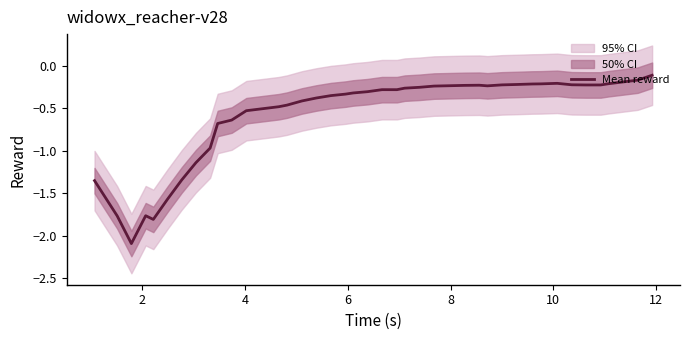

What is the maximum value shown in the chart?

-0.1